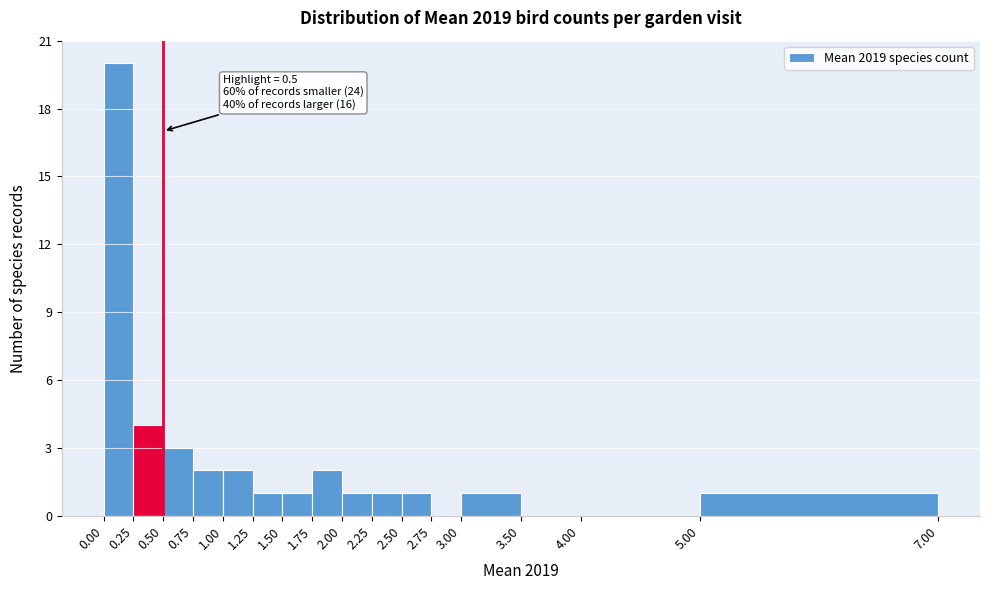

Which range on the x-axis has the tallest bar?

0.00 to 0.25